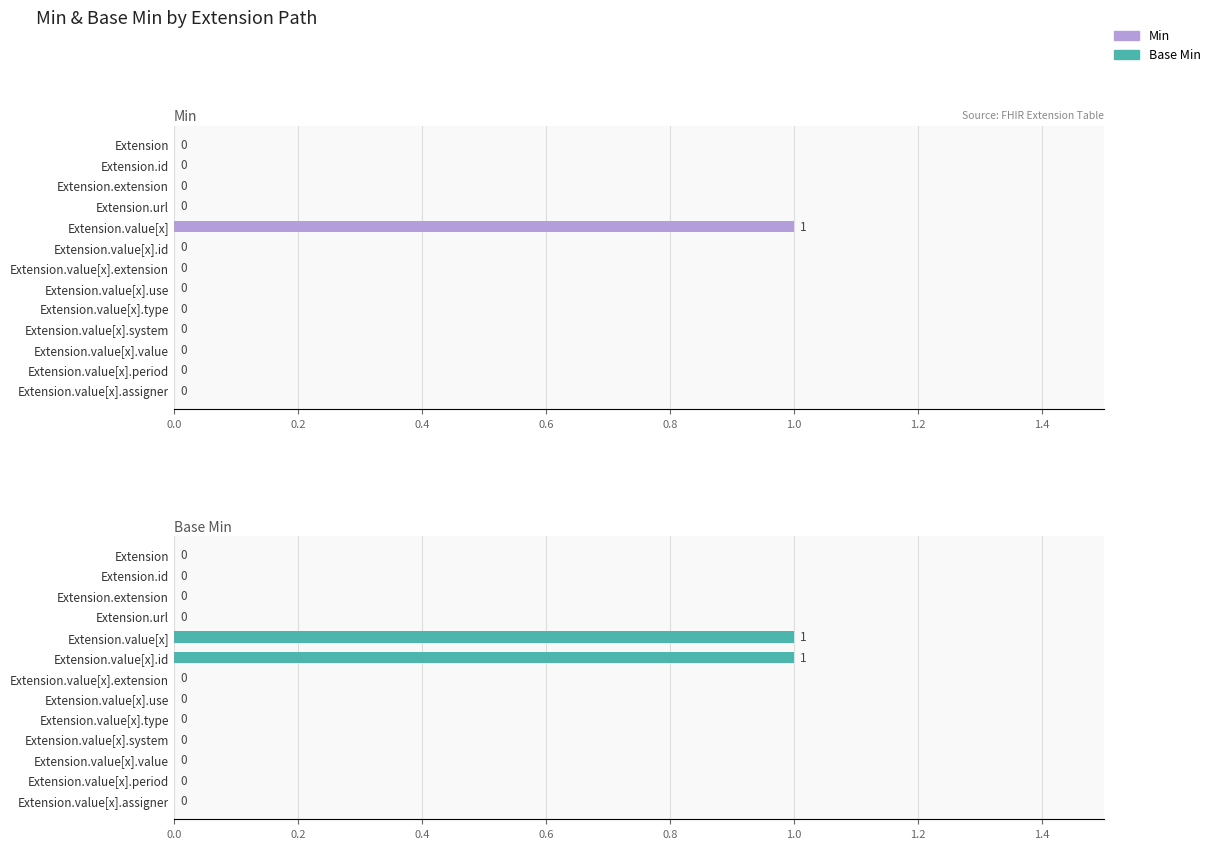

How many bars are there in total?

26